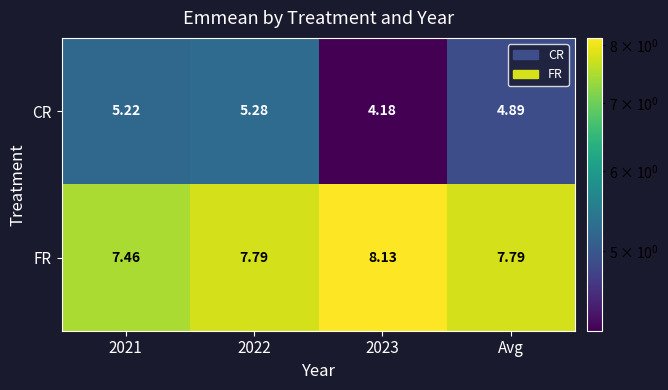

Which series has the largest range (max minus min)?

CR